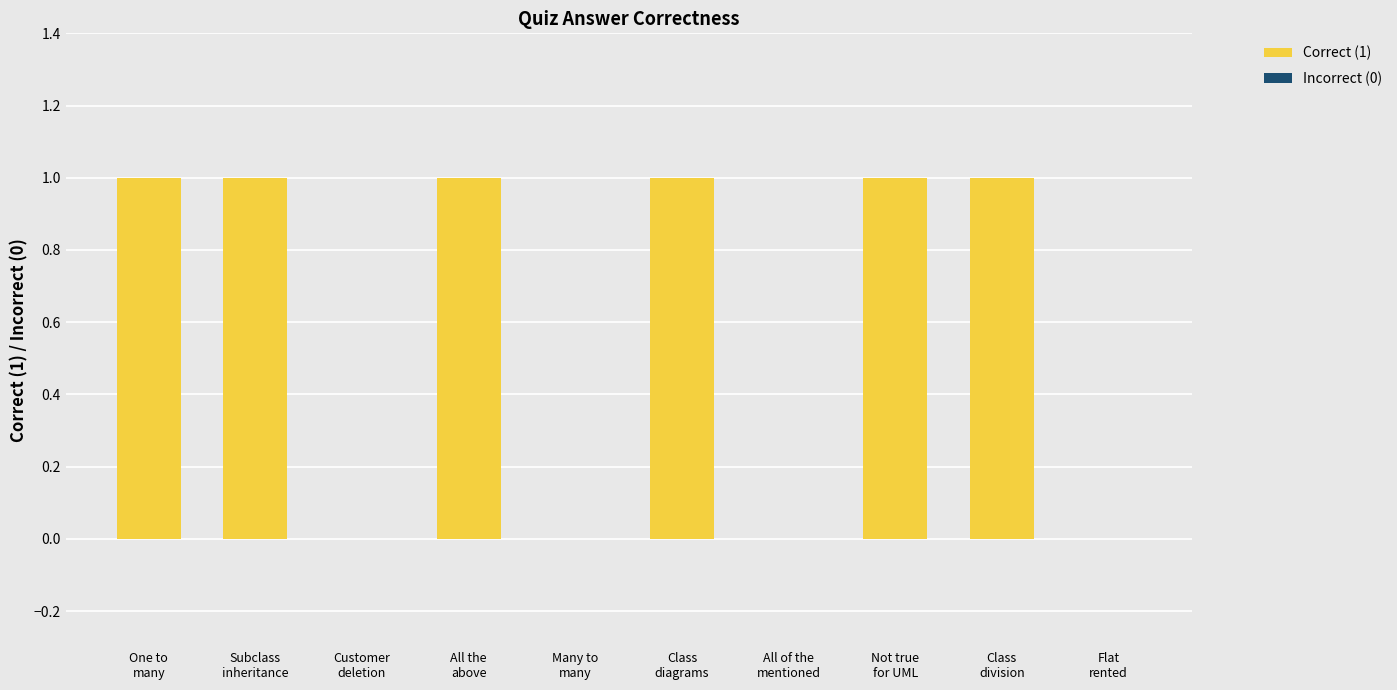

What position from the left is All the above?

4